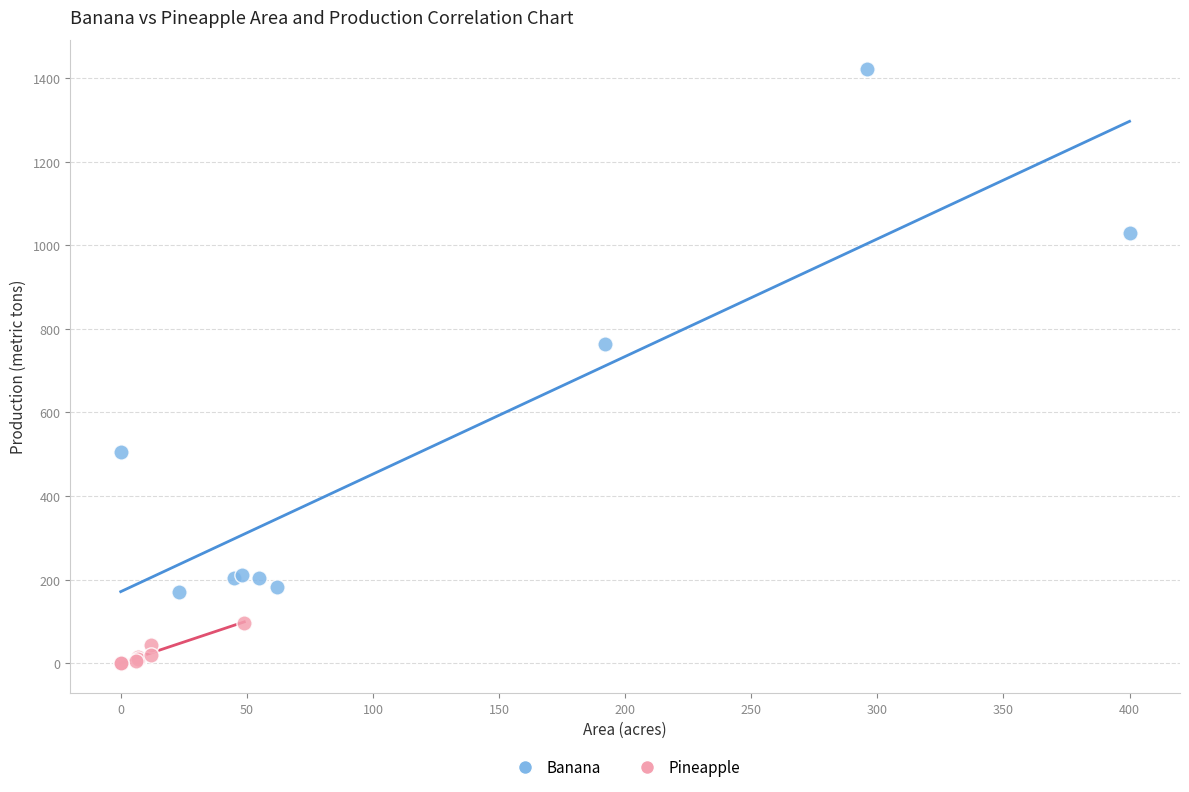

Which series reaches the minimum Y coordinate?

Pineapple